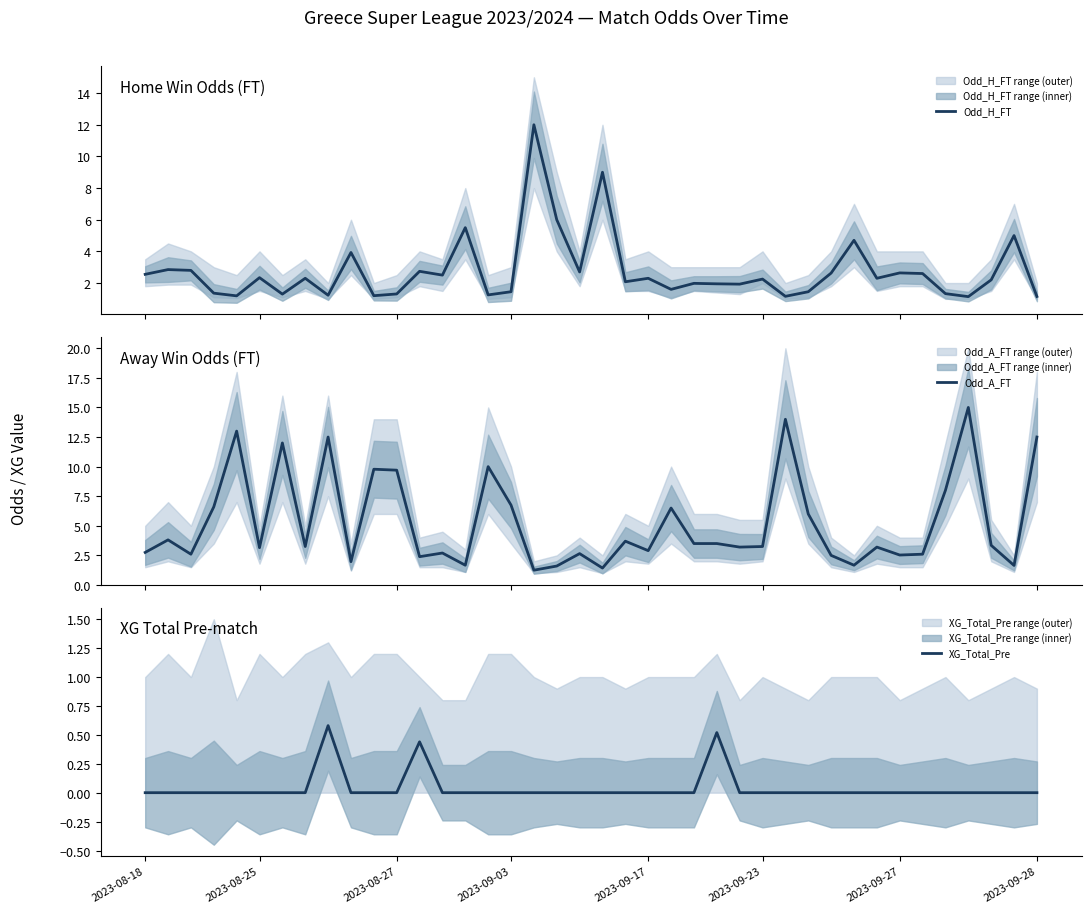

What is the average value of the Odd_H_FT series?

2.7